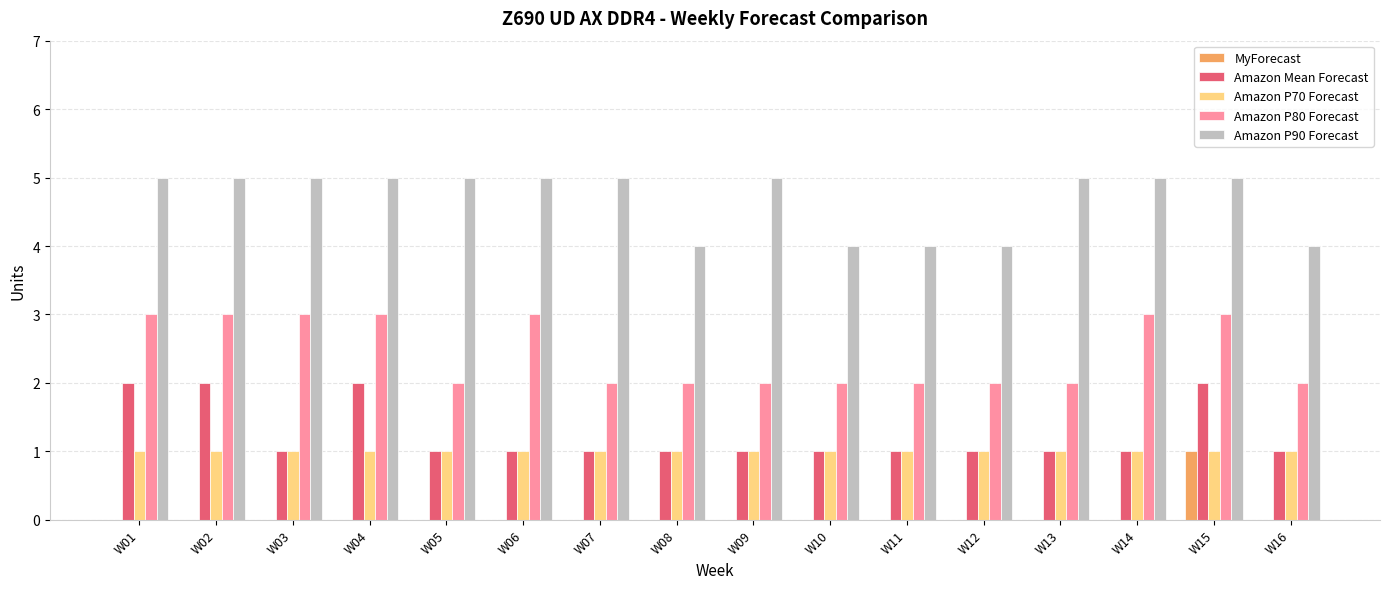

What is the approximate value of Amazon P70 Forecast at W11?

1